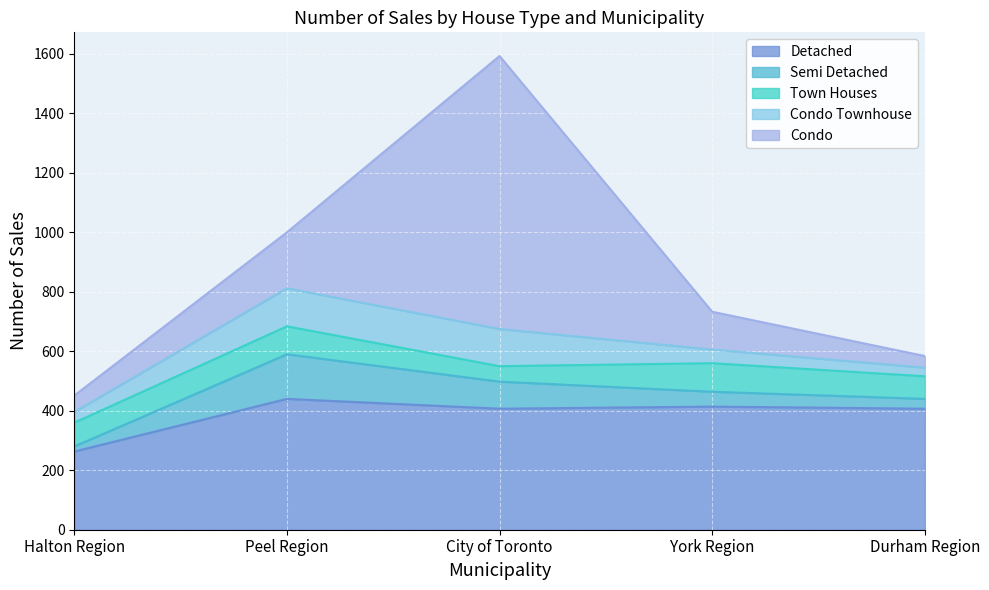

Reading left to right, transcribe all the data shown in this chart.

Detached: Halton Region=263	Peel Region=440	City of Toronto=407	York Region=414	Durham Region=407
Semi Detached: Halton Region=17	Peel Region=150	City of Toronto=91	York Region=50	Durham Region=33
Town Houses: Halton Region=80	Peel Region=94	City of Toronto=52	York Region=96	Durham Region=76
Condo Townhouse: Halton Region=36	Peel Region=128	City of Toronto=125	York Region=46	Durham Region=29
Condo: Halton Region=55	Peel Region=188	City of Toronto=918	York Region=127	Durham Region=39